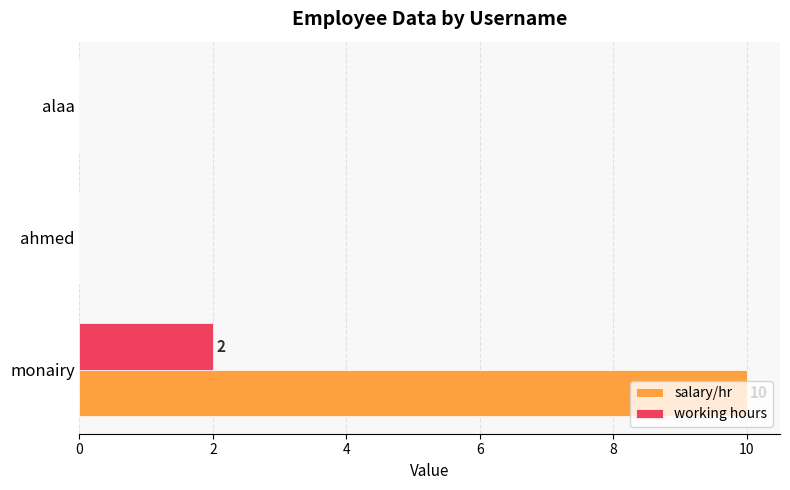

Is the value of salary/hr at ahmed greater than the value of working hours at monairy?

No